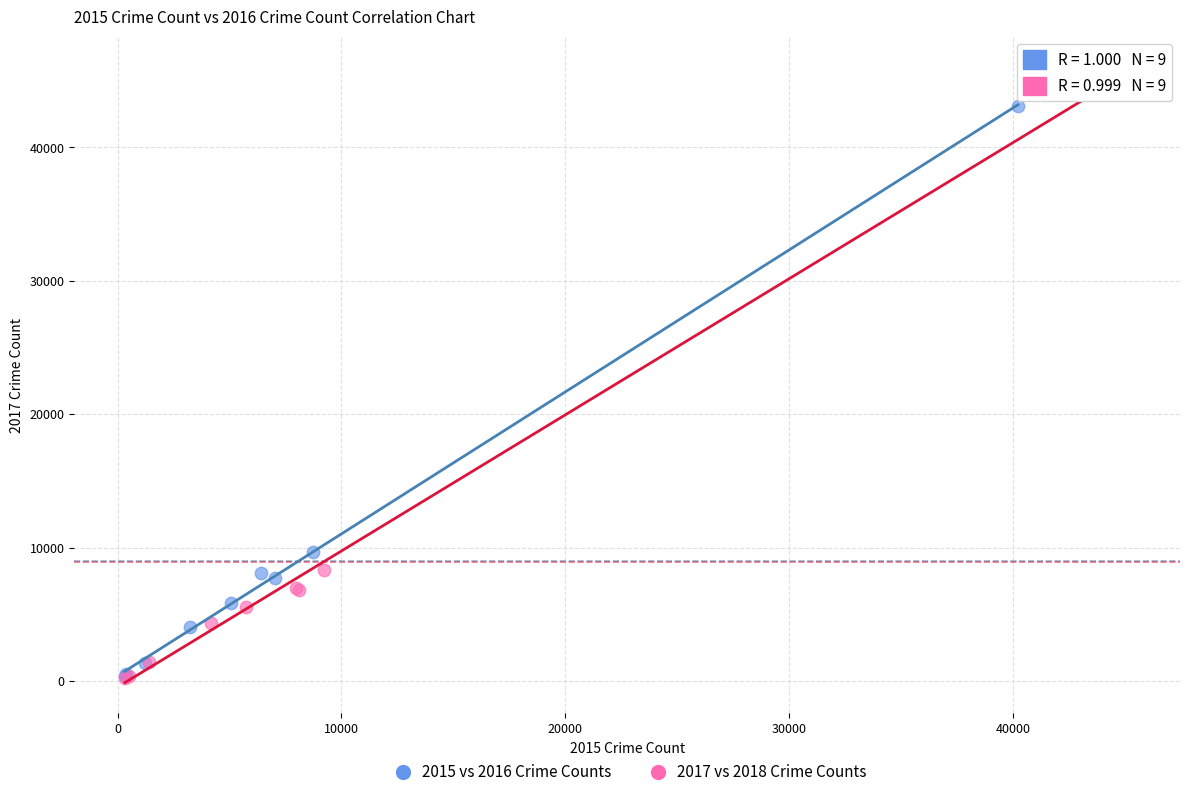

Which series reaches the maximum Y coordinate?

2017 vs 2018 Crime Counts